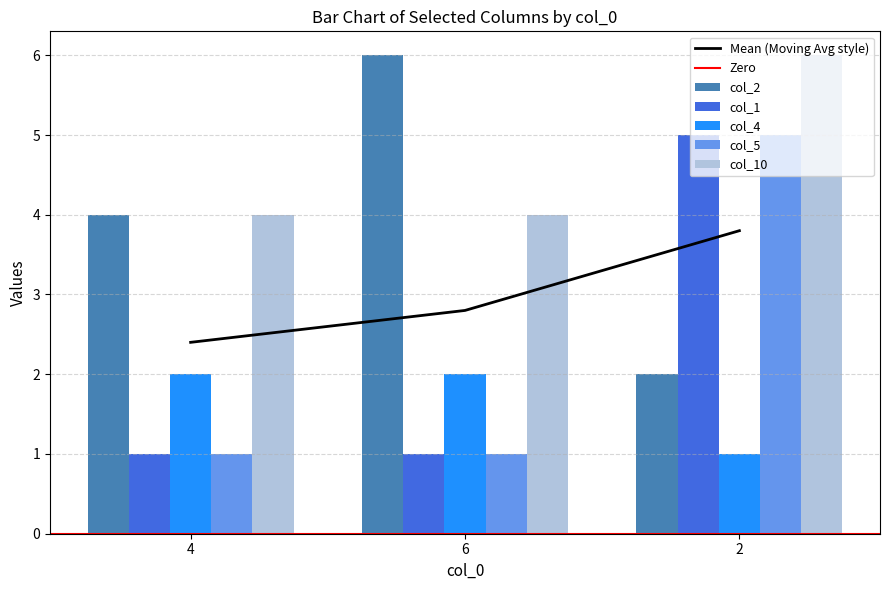

At which label does col_4 reach its peak?

4